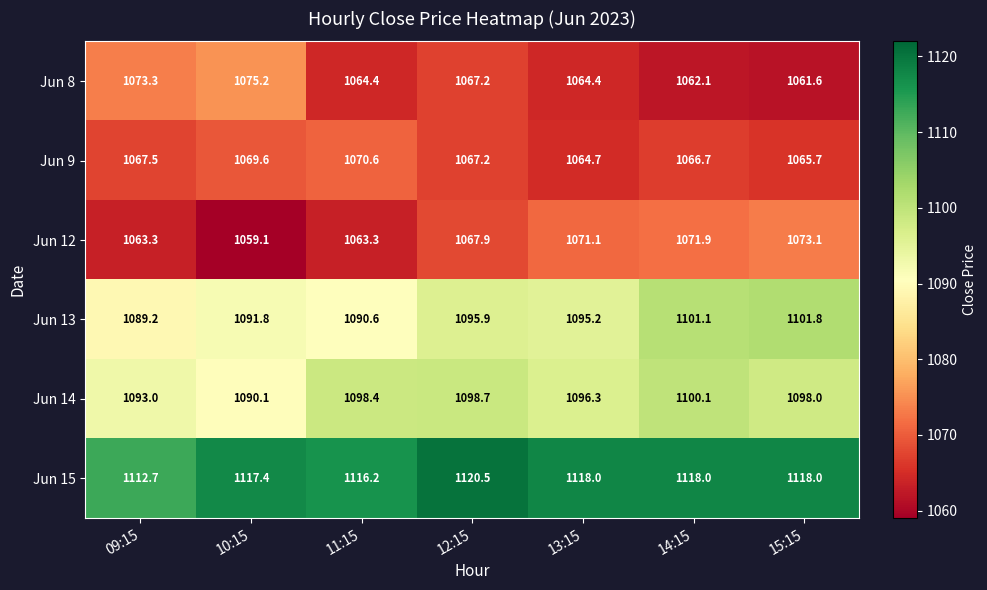

What is the maximum value shown in the chart?

1120.5